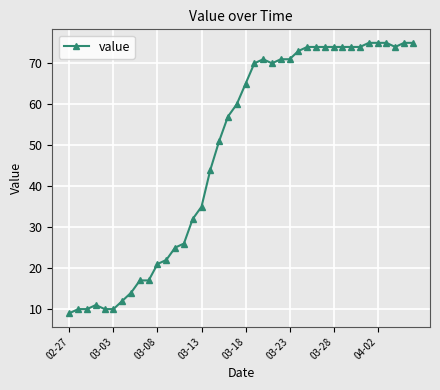

True or false: the data has more than 1 interior local peaks.

True